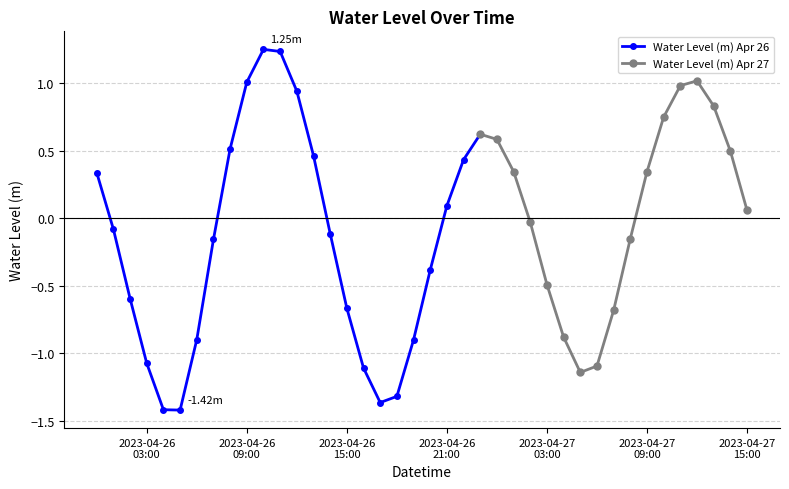

At which category does the data reach its first local valley?

2023-04-26 05:00:00